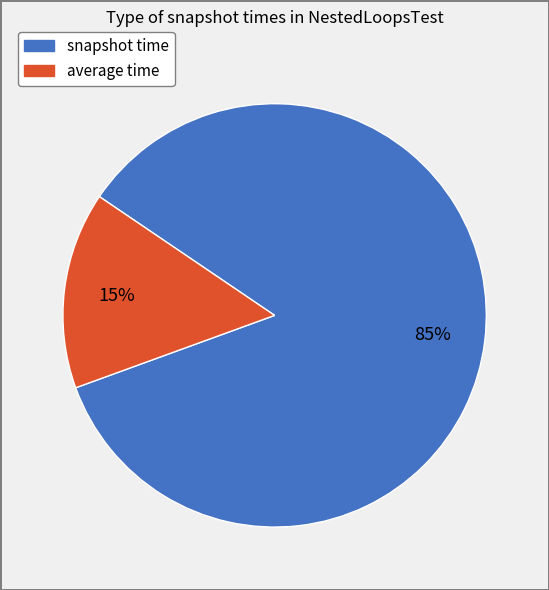

Does any single category account for the majority?

Yes